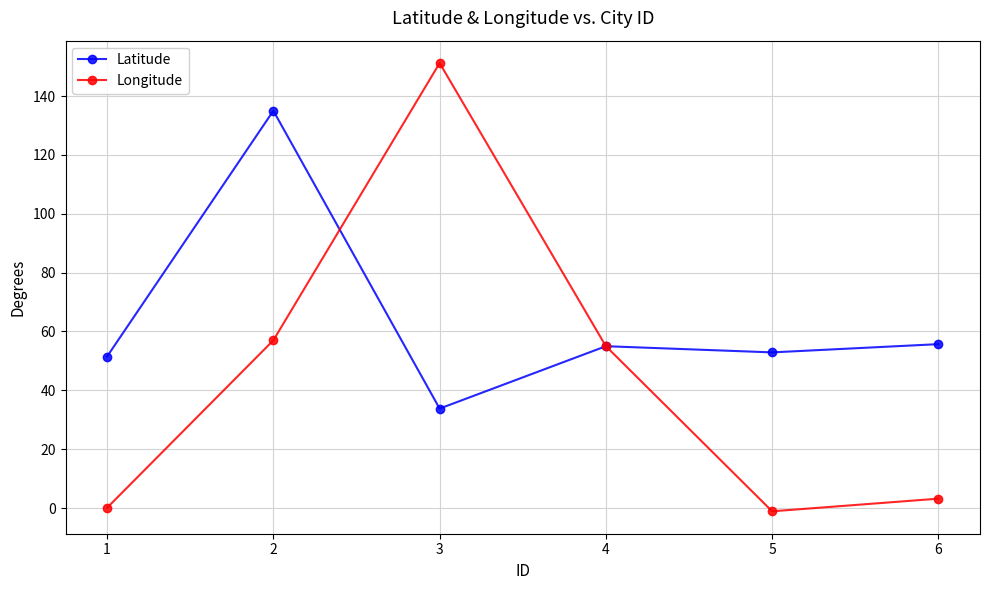

Between which two adjacent categories do Longitude and Latitude first intersect?

2 and 3